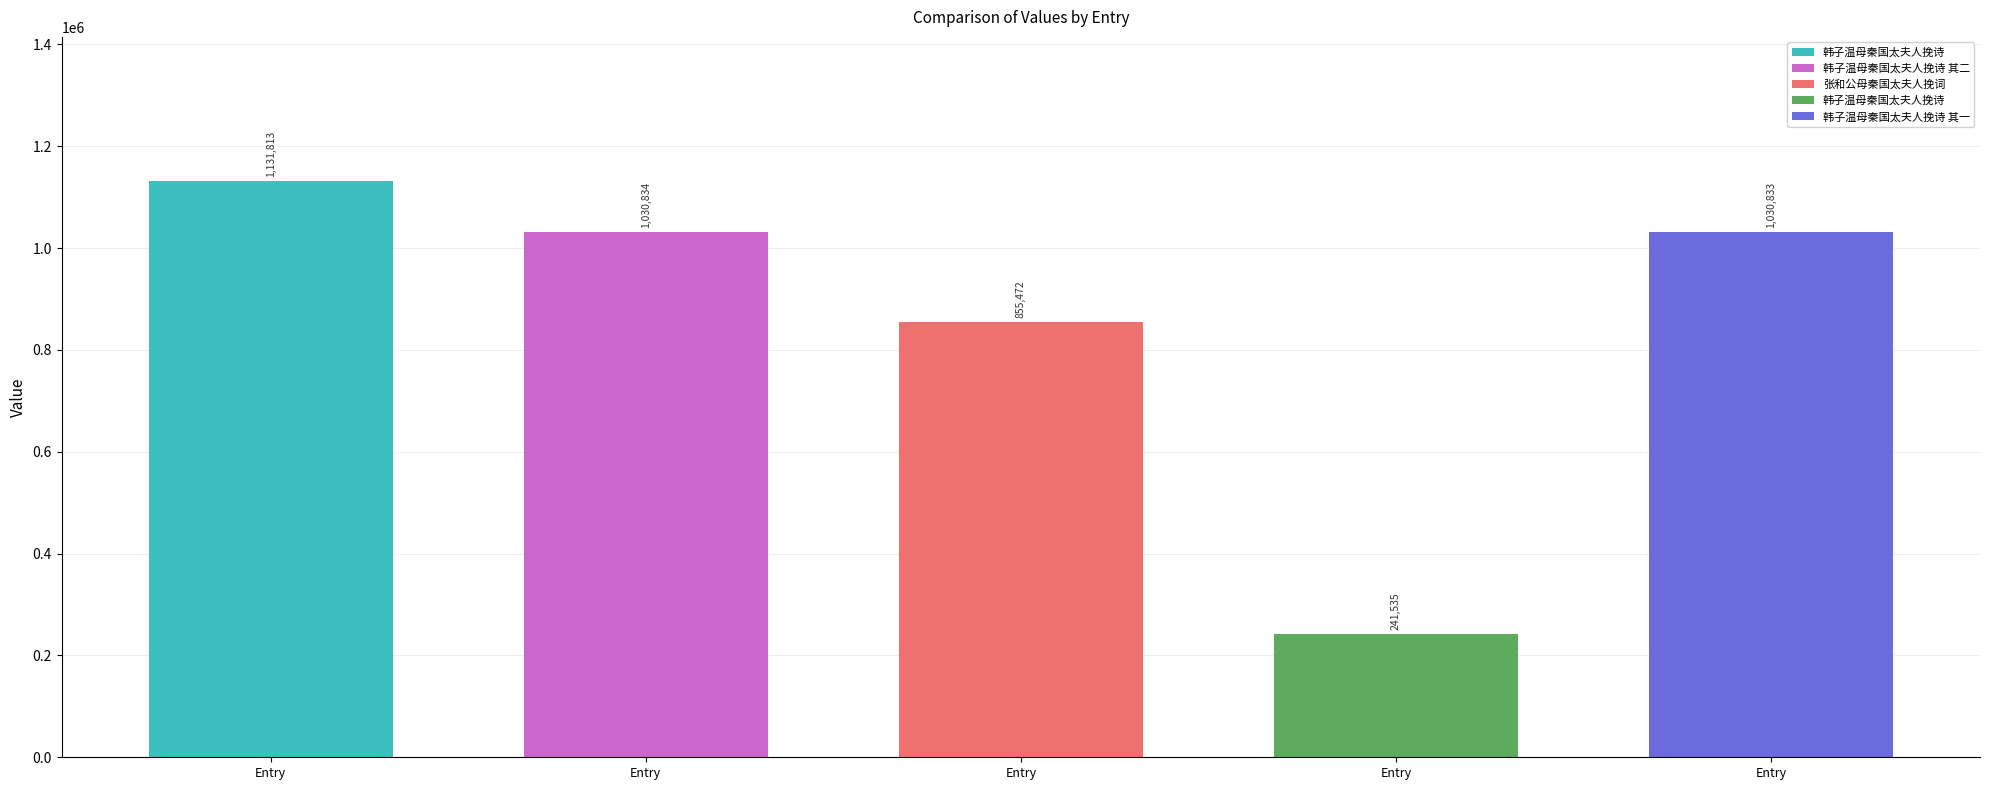

What is the approximate value at 韩子温母秦国太夫人挽诗, to the nearest 100?

1131800